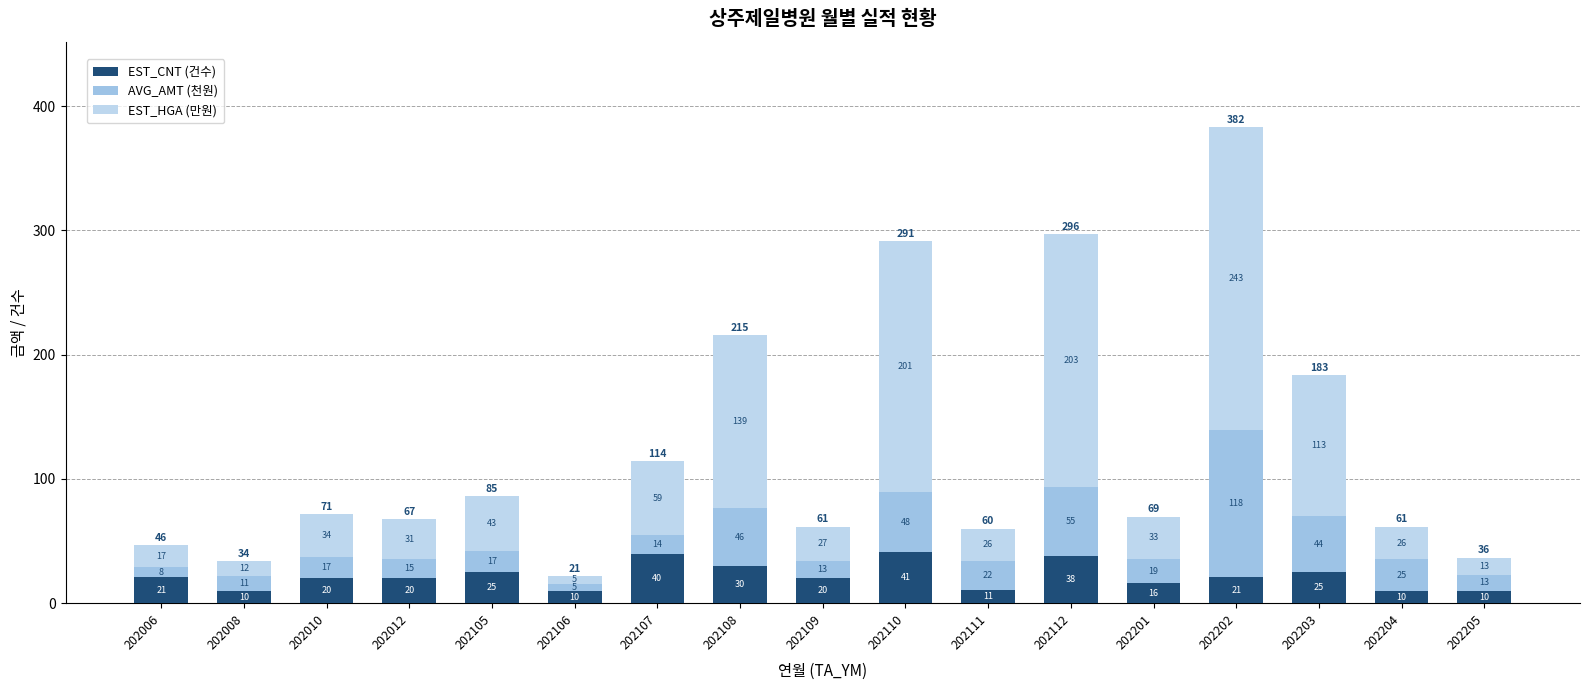

Rank the series at 202105 from lowest to highest value.

AVG_AMT (천원), EST_CNT (건수), EST_HGA (만원)